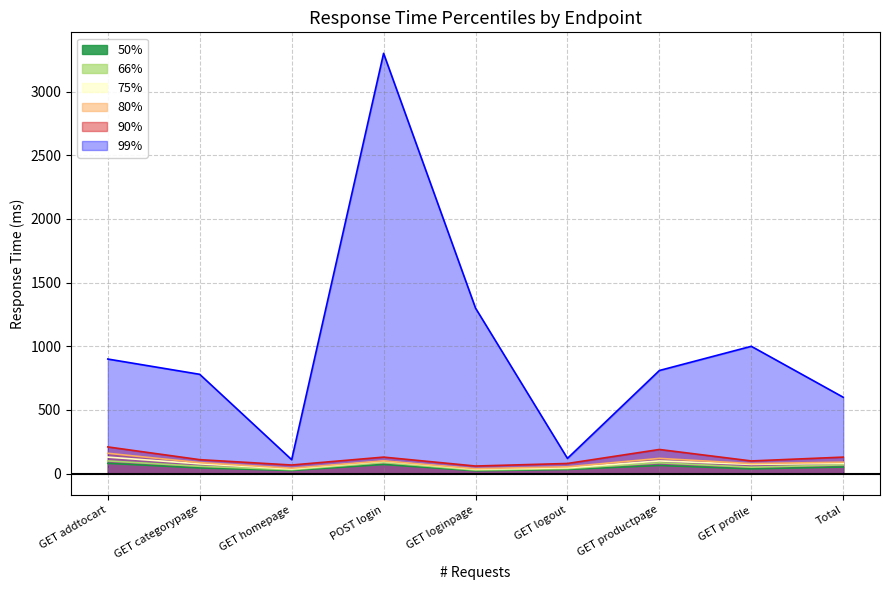

How many series are shown in this chart?

6